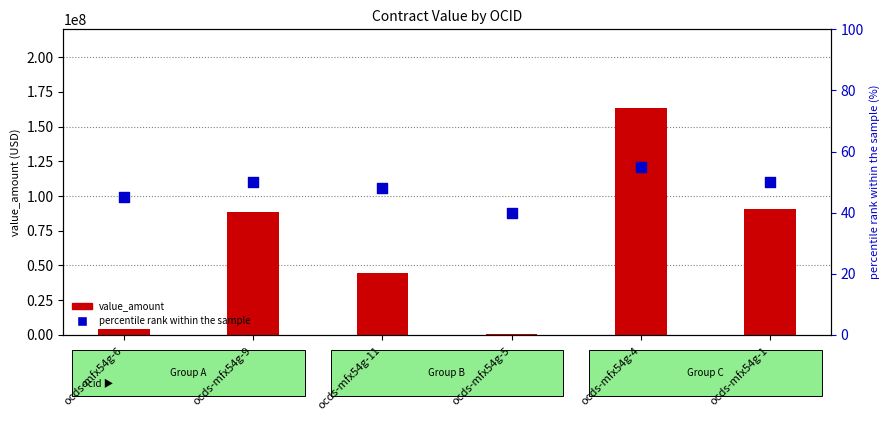

At which category is the sum across all series the highest?

ocds-mfx54g-4